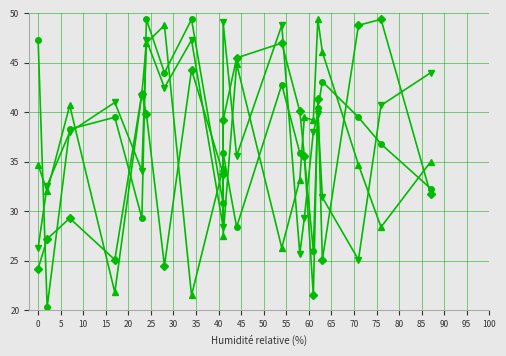

True or false: Coluna 3 has a value of 76.6 at 0.

False